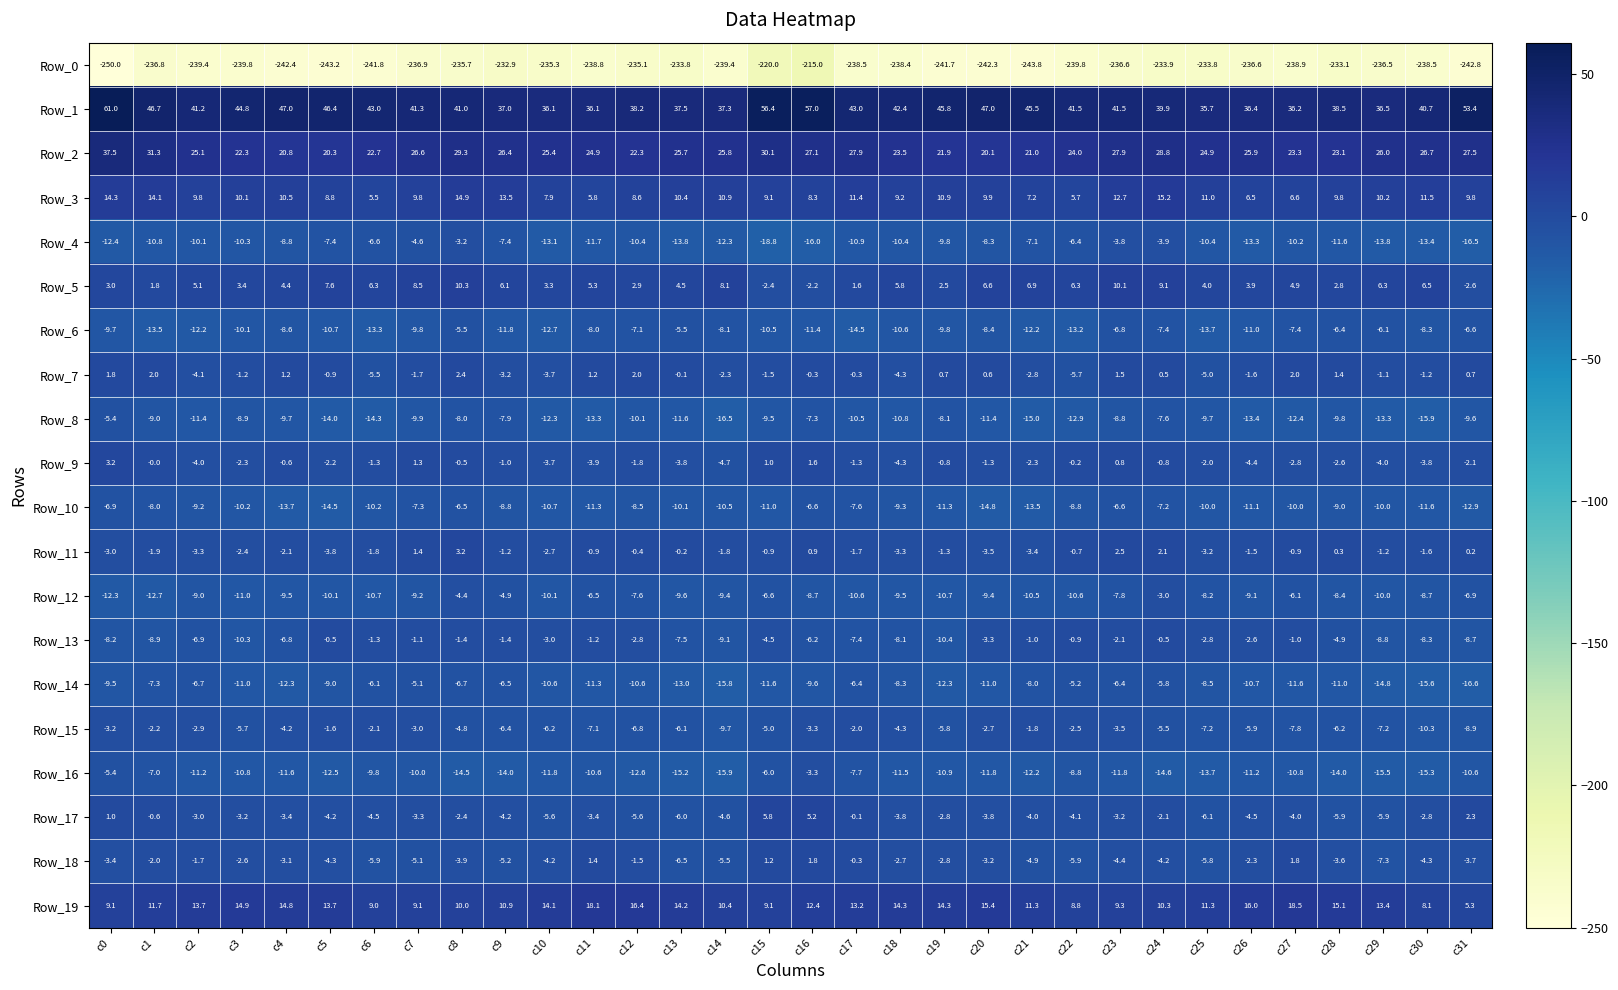

Which series has the largest total across all categories?

Row_1